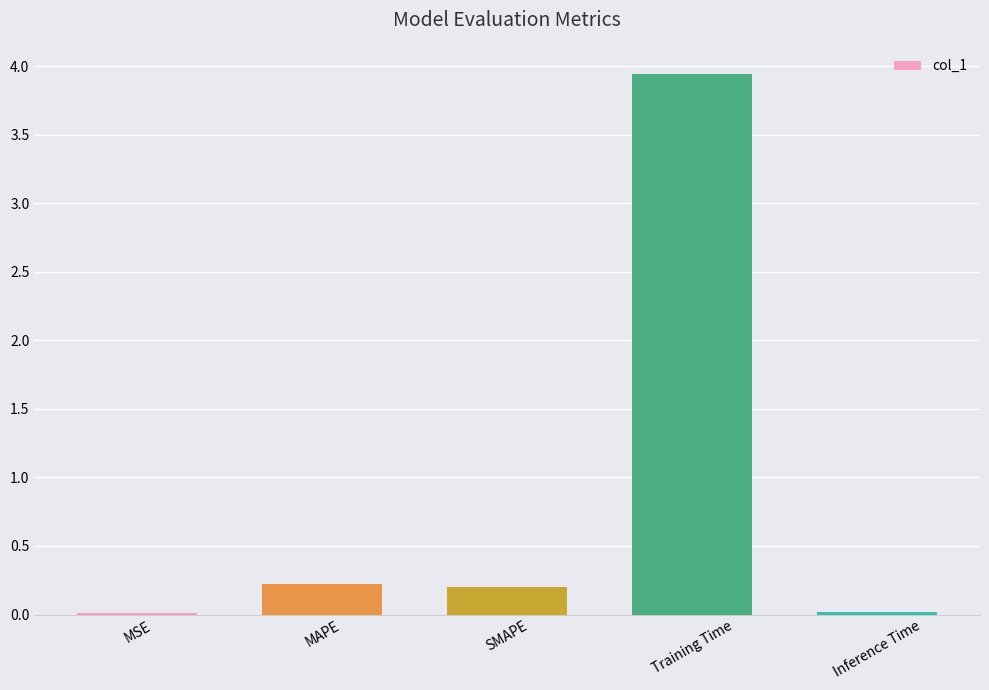

At which category does the chart reach its peak across all series?

Training Time